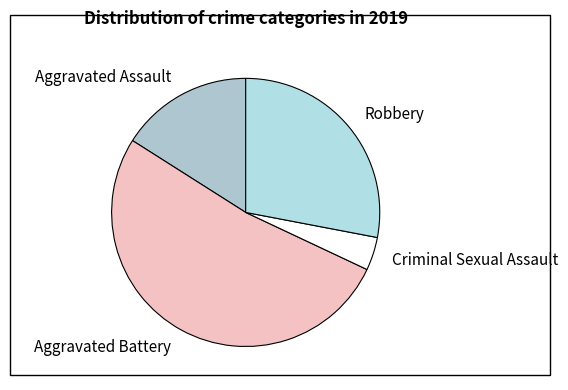

Which has a higher value, Aggravated Battery or Aggravated Assault?

Aggravated Battery